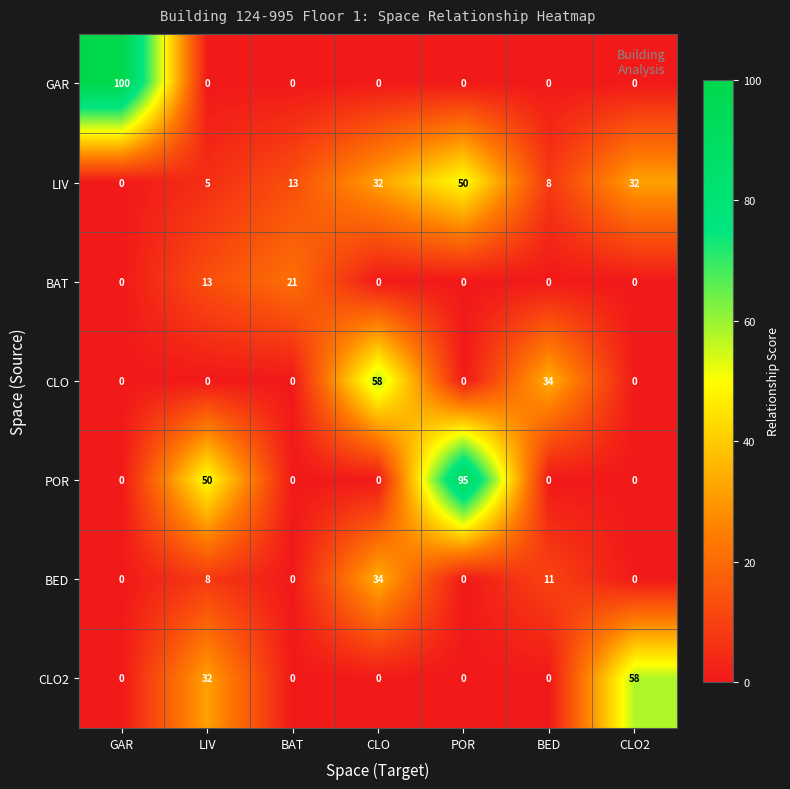

What is the sum of all LIV values?

140